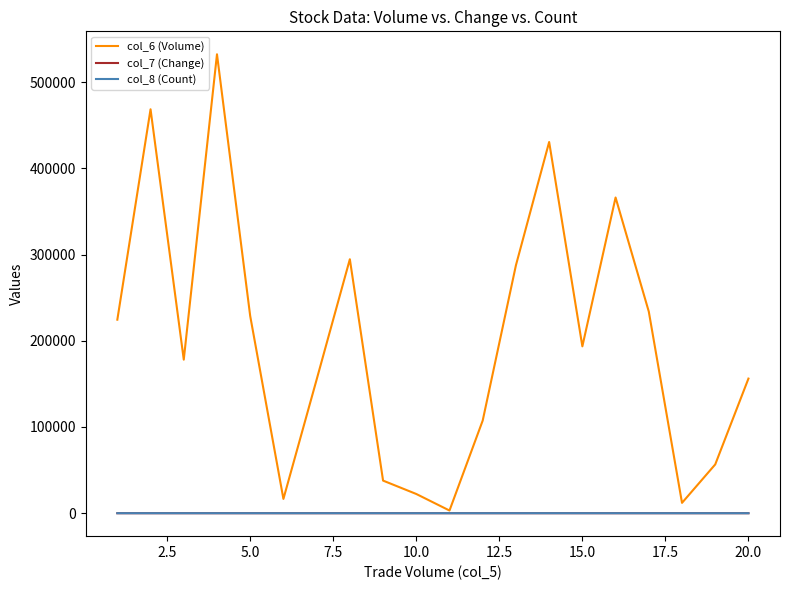

Which series has the widest spread of values?

col_6 (Volume)